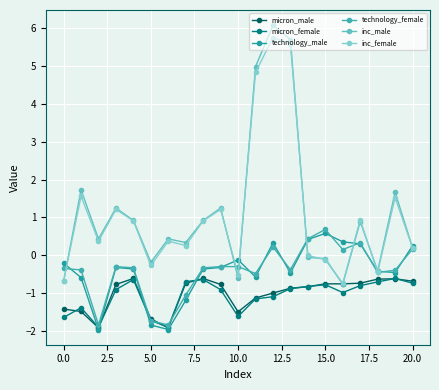

How many distinct data groups are displayed?

6